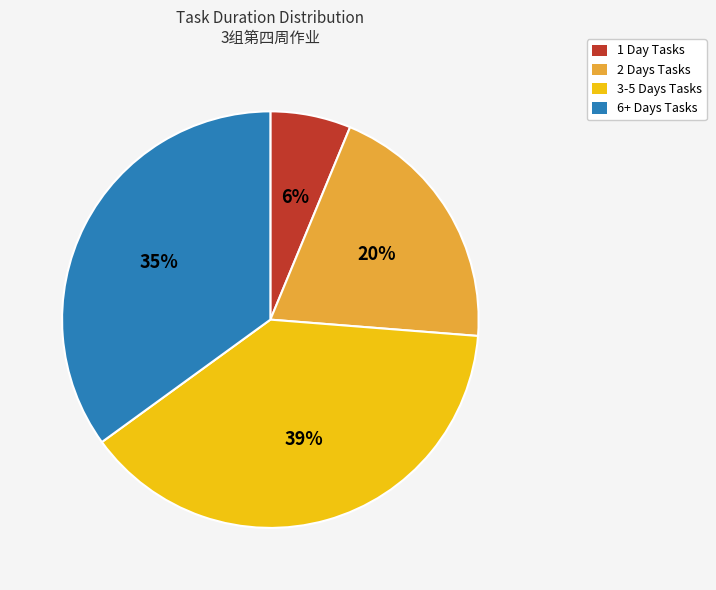

To the nearest percent, what portion does 1 Day Tasks represent?

6%